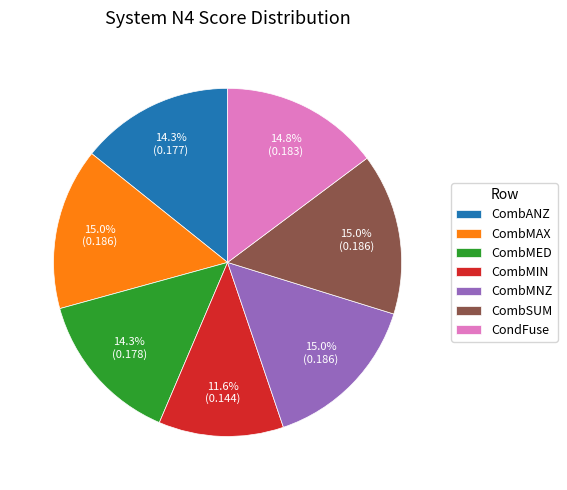

Which has a higher value, CombMIN or CombMED?

CombMED